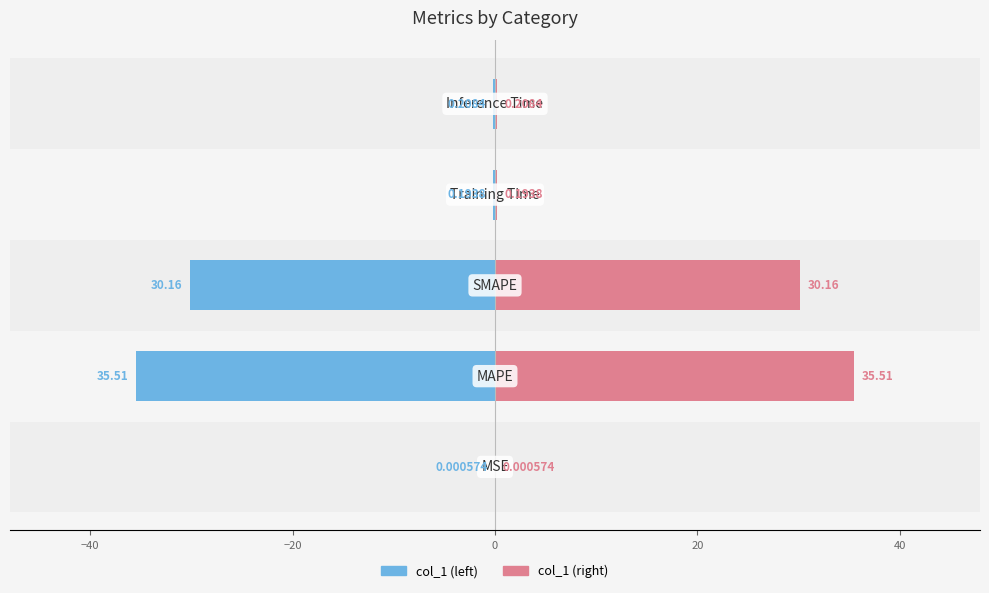

Which series has the largest range (max minus min)?

col_1 (left)